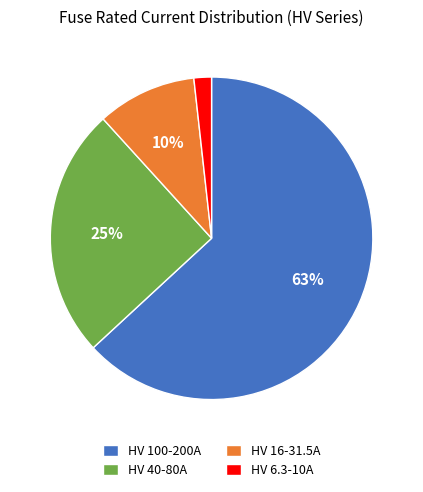

How many segments does this pie chart have?

4